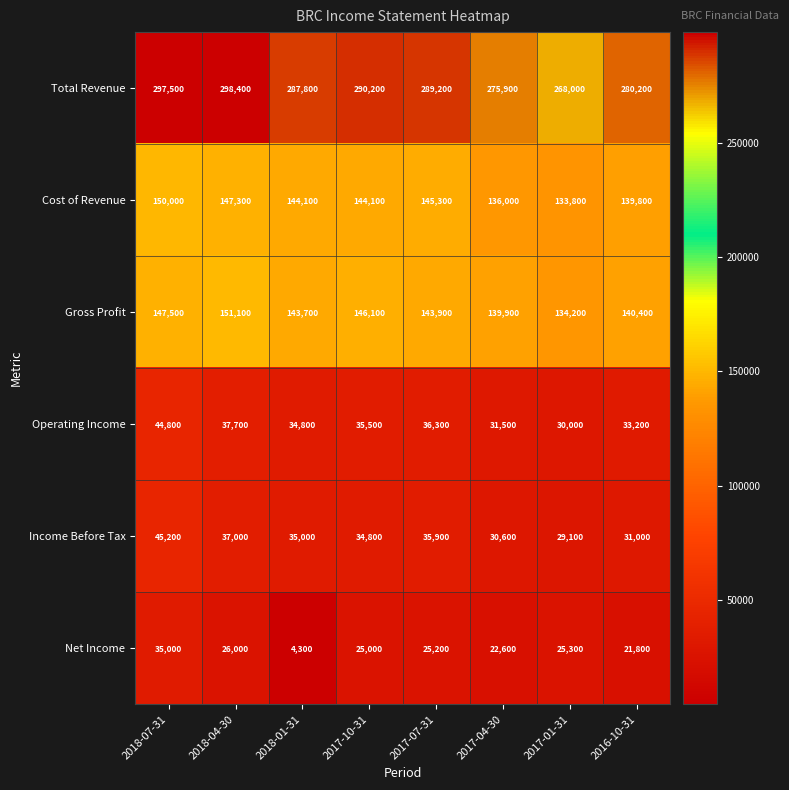

Count the number of categories in the chart.

8